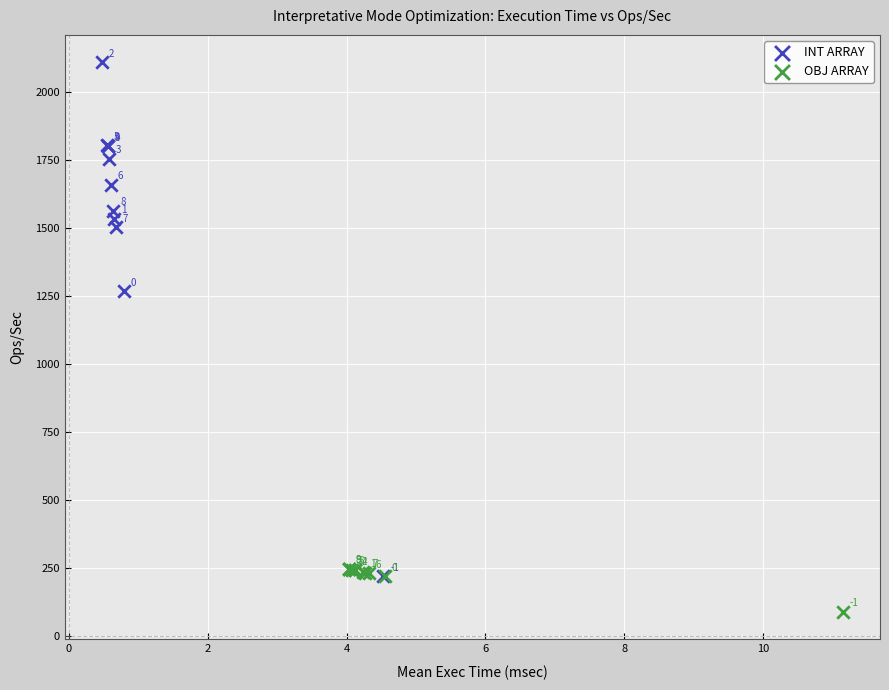

Which series contains the lowest Y value?

OBJ ARRAY